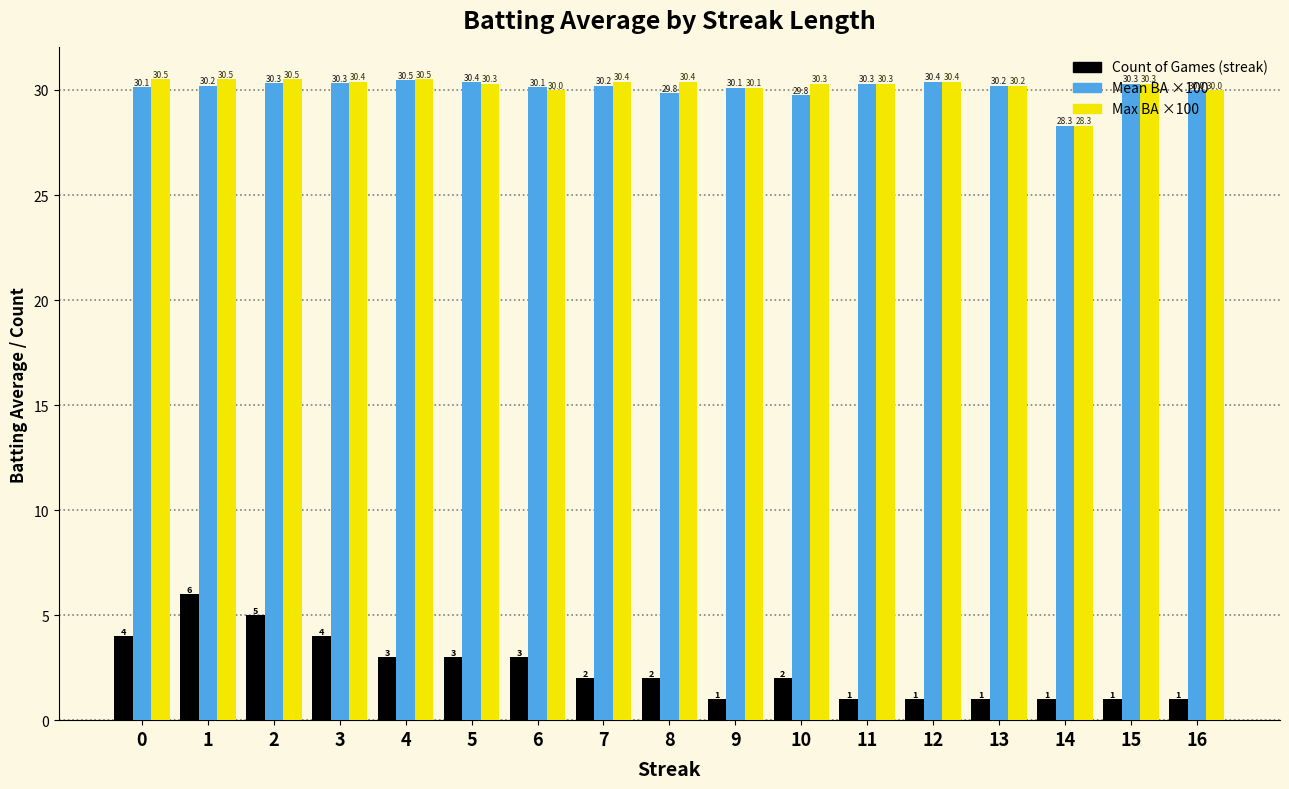

How many bars are there in total?

51